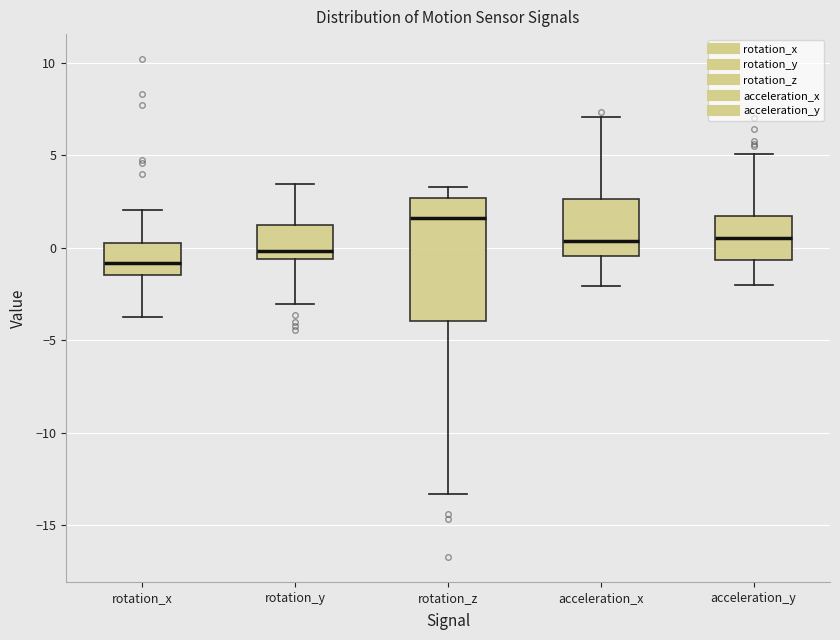

Reading left to right, transcribe this box plot: for each box, give where its median line is, the range the box spans, and where its two whiskers end, as read against the y-axis. The values are not printed on the chart, so give them approximately, as read against the axis.

rotation_x: median -1.0, box -1.5 to 0.0, whiskers -3.5 to 2.0
rotation_y: median 0.0, box -0.5 to 1.0, whiskers -3.0 to 3.5
rotation_z: median 1.5, box -4.0 to 2.5, whiskers -13.5 to 3.5
acceleration_x: median 0.5, box -0.5 to 2.5, whiskers -2.0 to 7.0
acceleration_y: median 0.5, box -0.5 to 1.5, whiskers -2.0 to 5.0